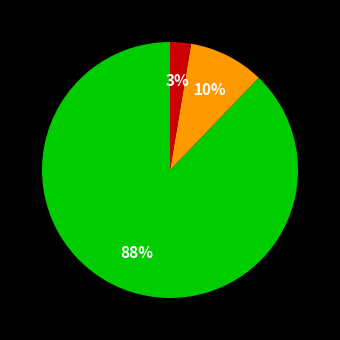

Does any single category account for the majority?

Yes